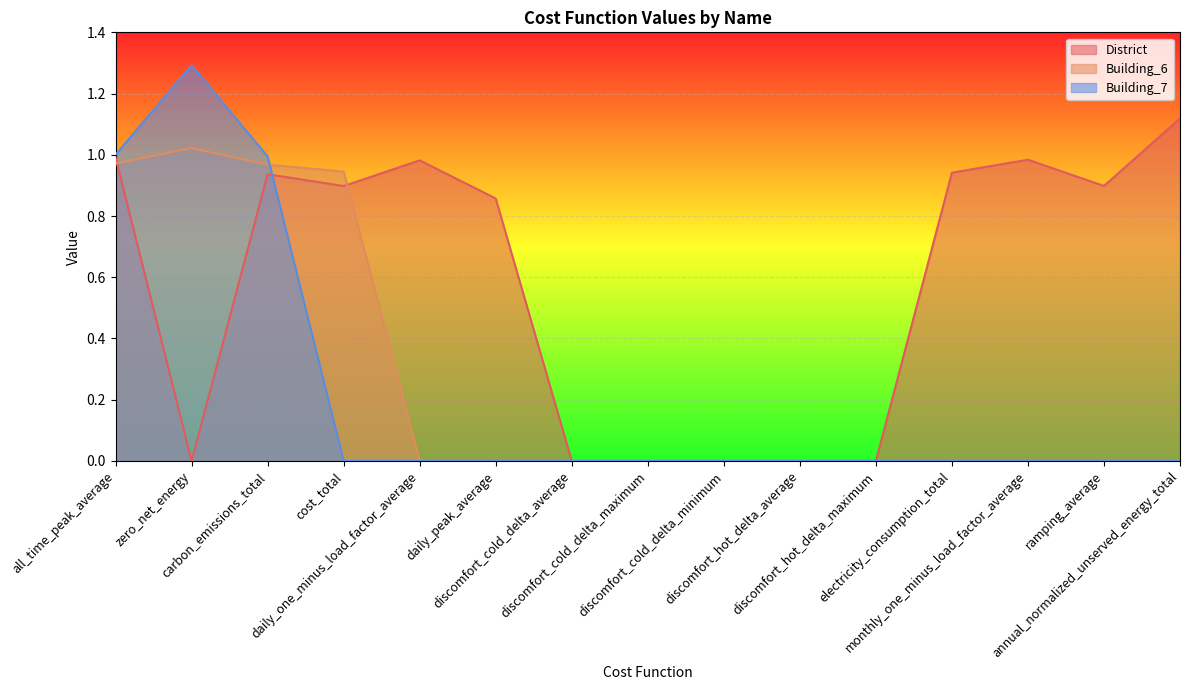

Which series ends up on top after the final intersection of Building_7 and District?

District